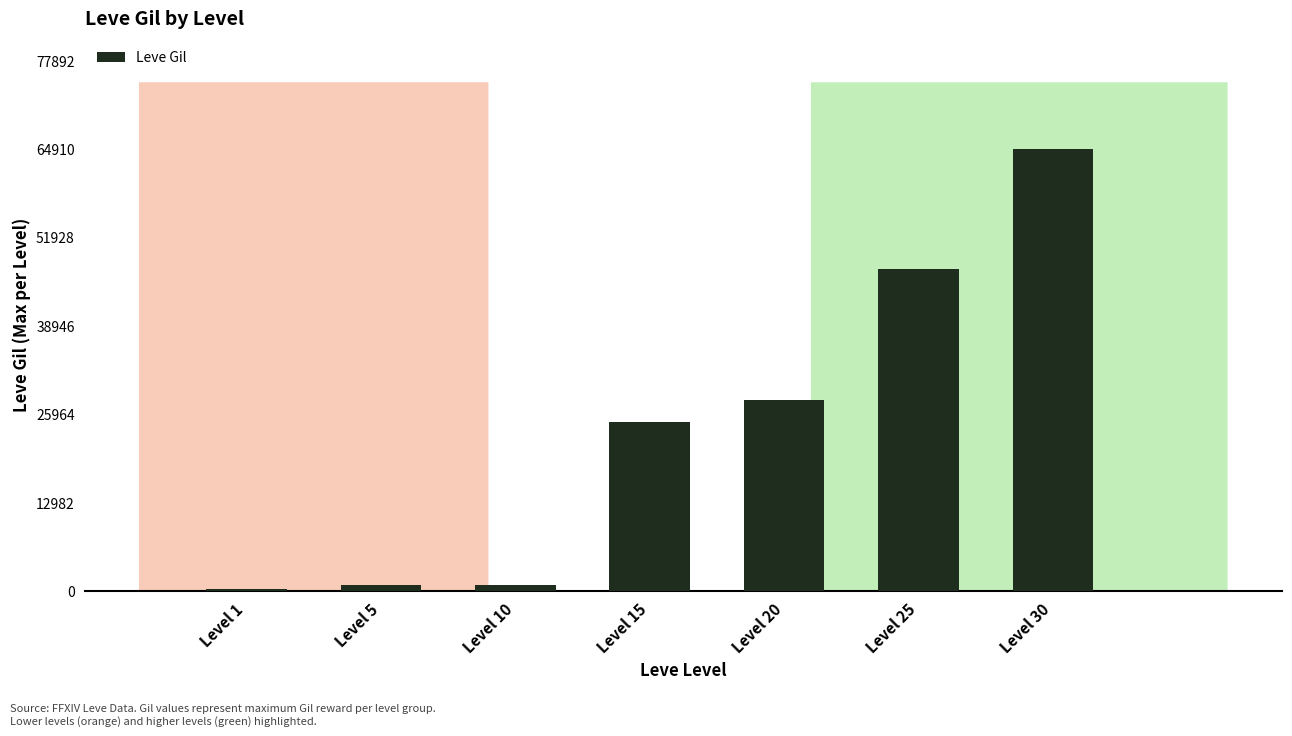

How many bars are there in total?

7